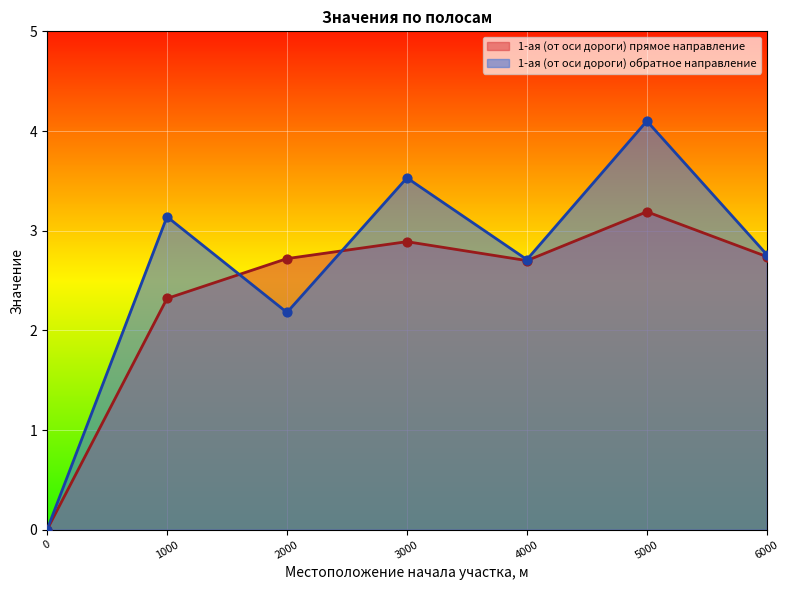

Is the value of 1-ая (от оси дороги) прямое направление at 2000 greater than the value of 1-ая (от оси дороги) обратное направление at 0?

Yes